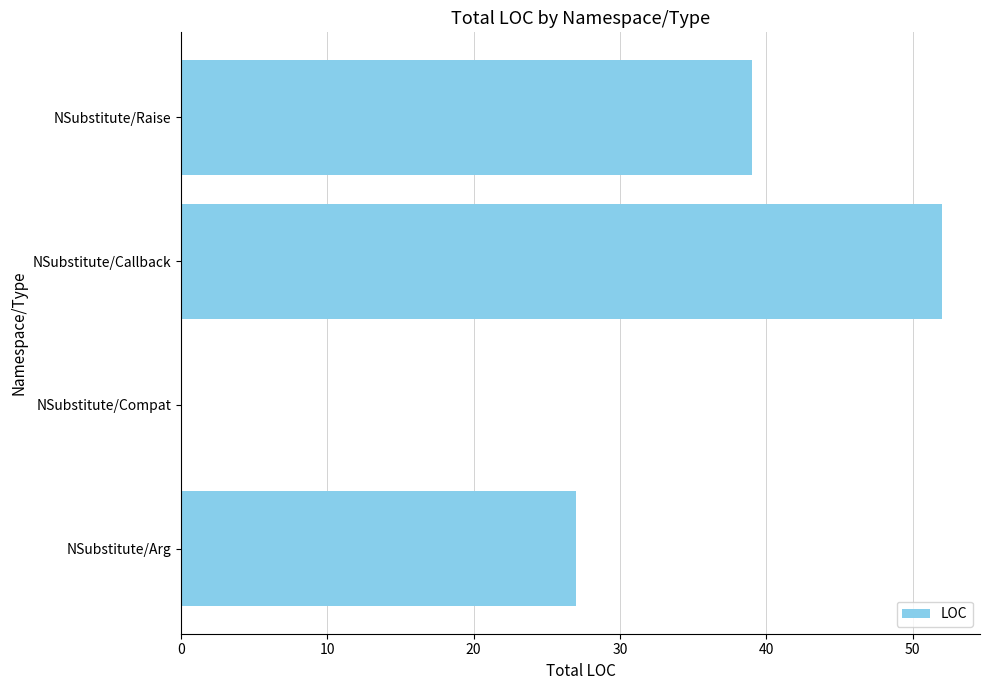

At which category does the chart reach its peak across all series?

NSubstitute/Callback